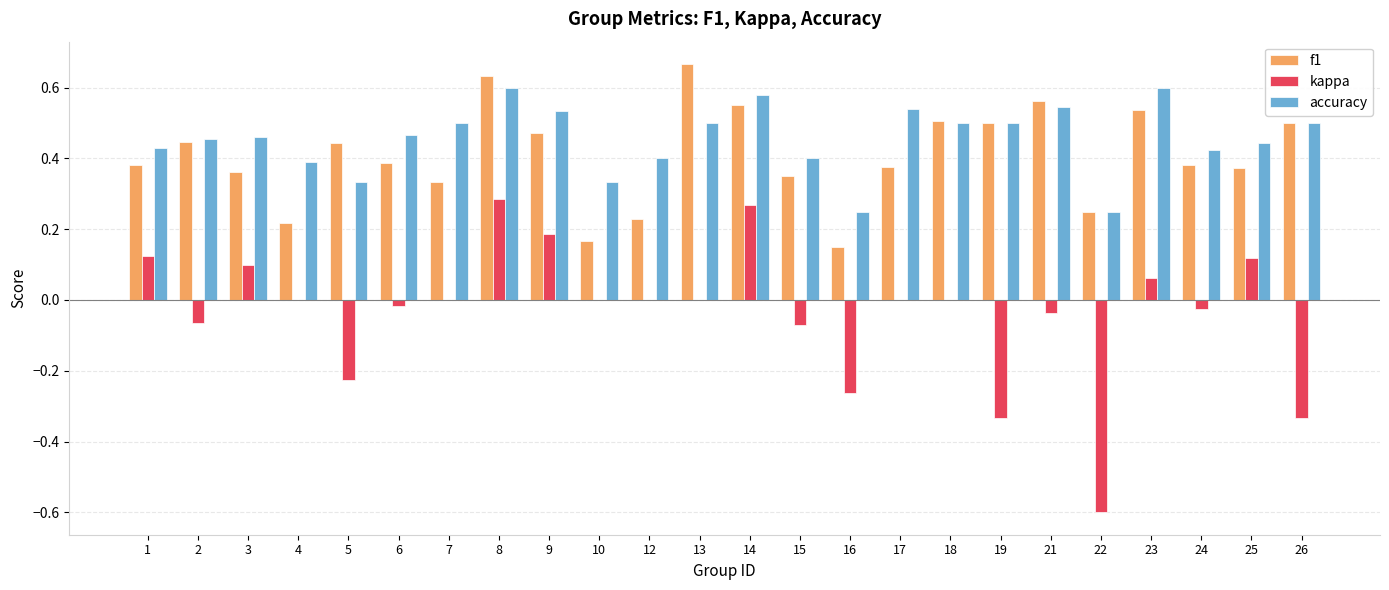

What is the sum of all accuracy values?

10.9